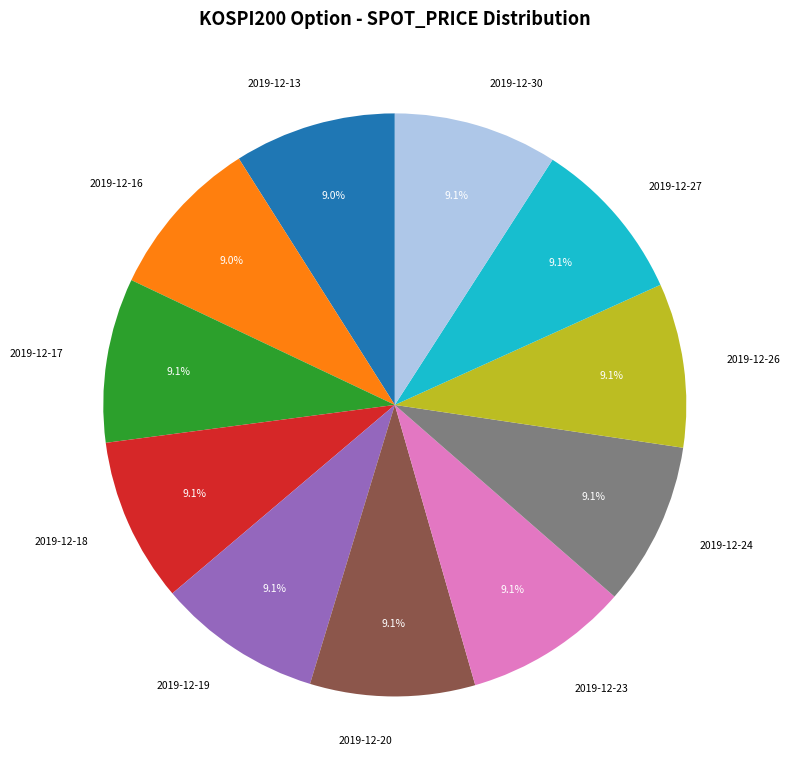

Combined, what portion of the pie is 2019-12-23 and 2019-12-24?

18.2%